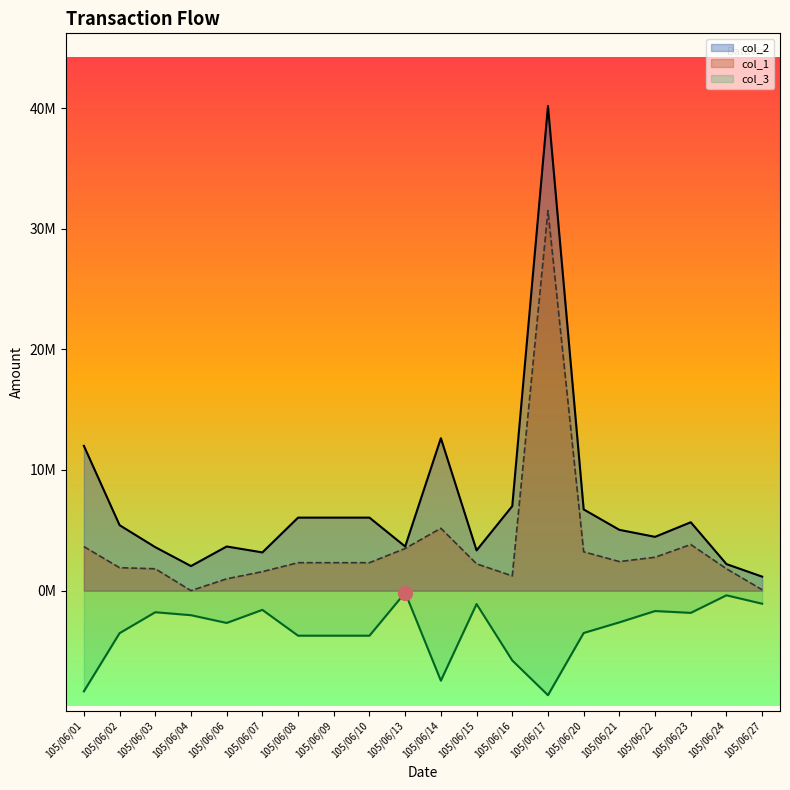

What are all the series names shown in the legend?

col_2, col_1, col_3